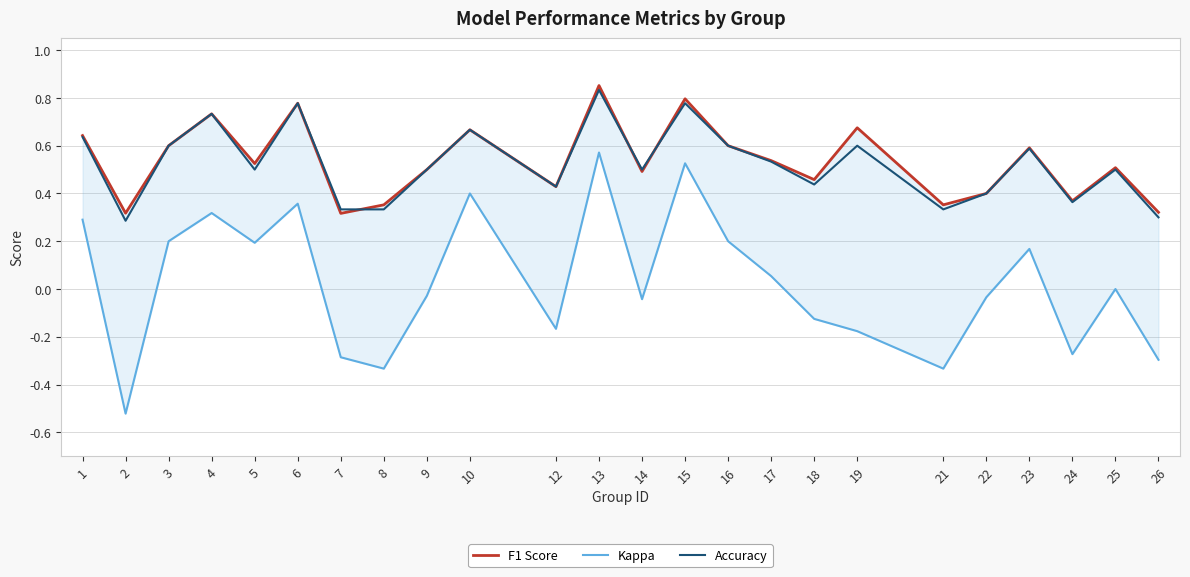

What is the value of the F1 Score point at the 8th from the left?

0.4